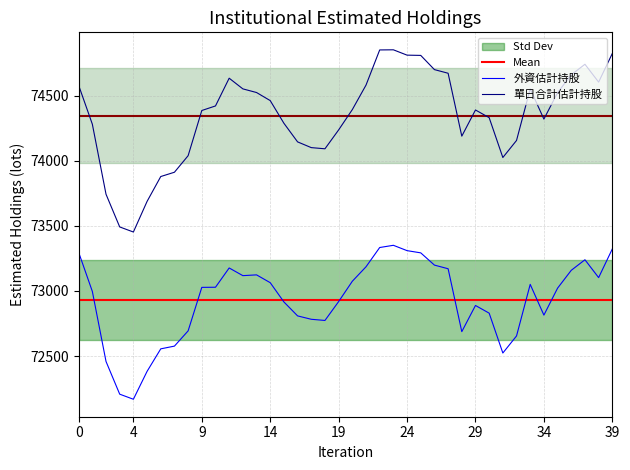

Which series has the widest spread of values?

單日合計估計持股